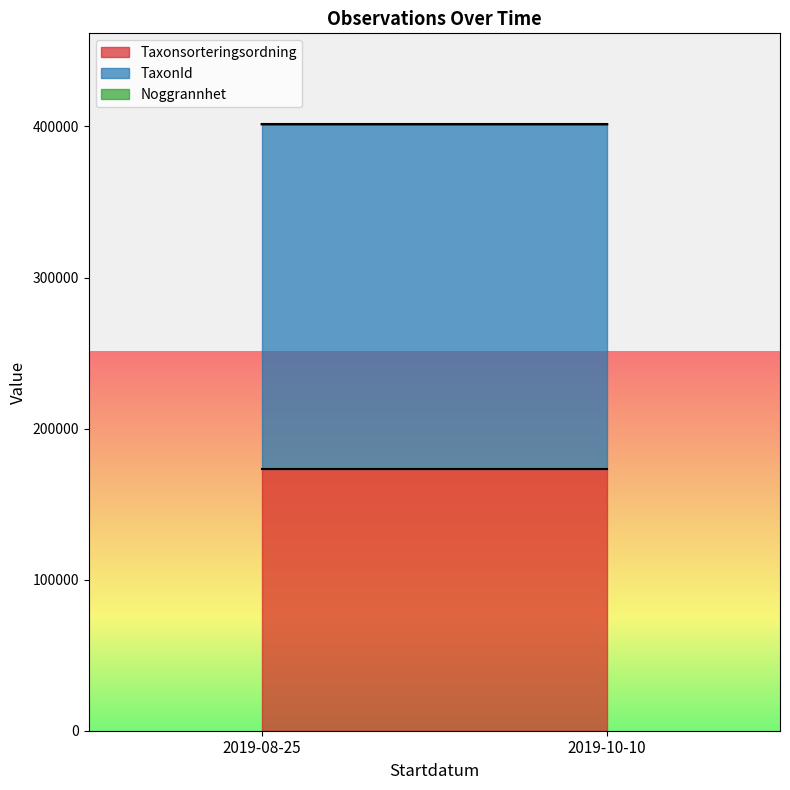

Is the value of TaxonId at 2019-08-25 greater than the value of Taxonsorteringsordning at 2019-08-25?

Yes